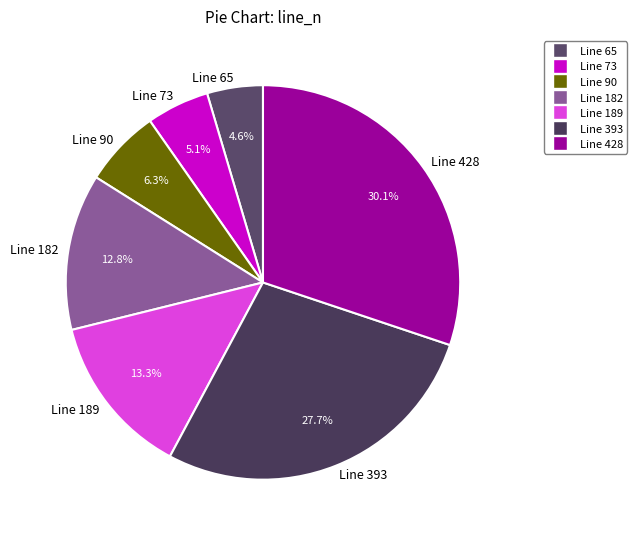

Combined, do Line 428 and Line 189 account for over 50%?

No